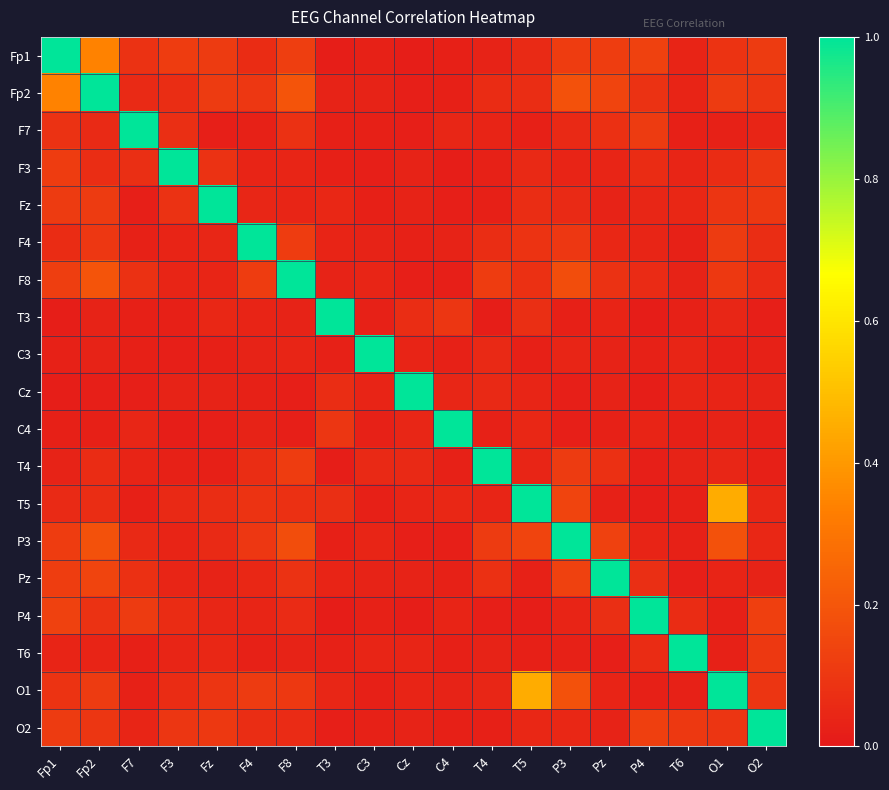

Rank the series by their maximum value, from lowest to highest.

Fp1, Fp2, F7, F3, Fz, F4, F8, T3, C3, Cz, C4, T4, T5, P3, Pz, P4, T6, O1, O2